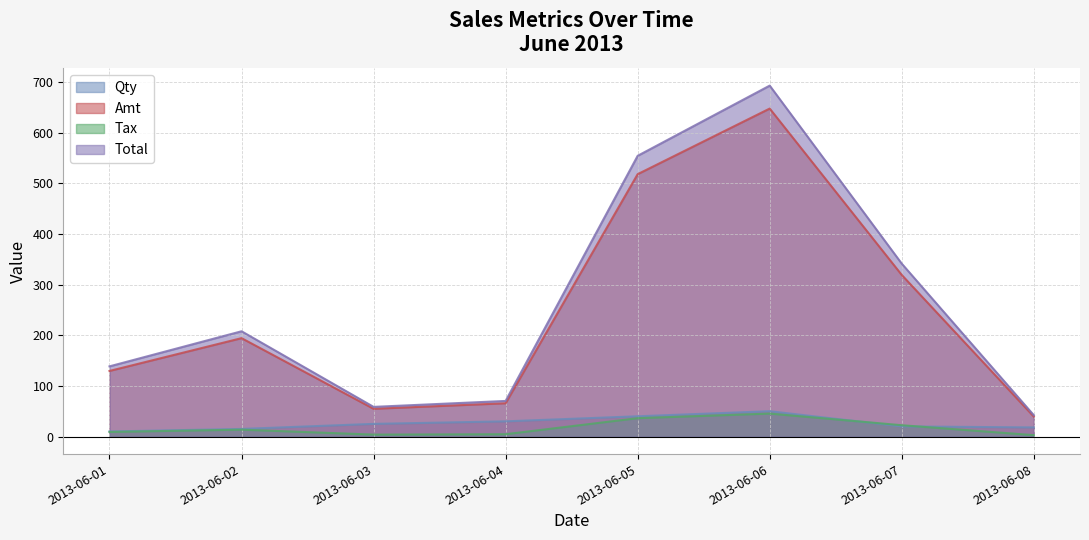

Which category has the highest value across all series?

2013-06-06